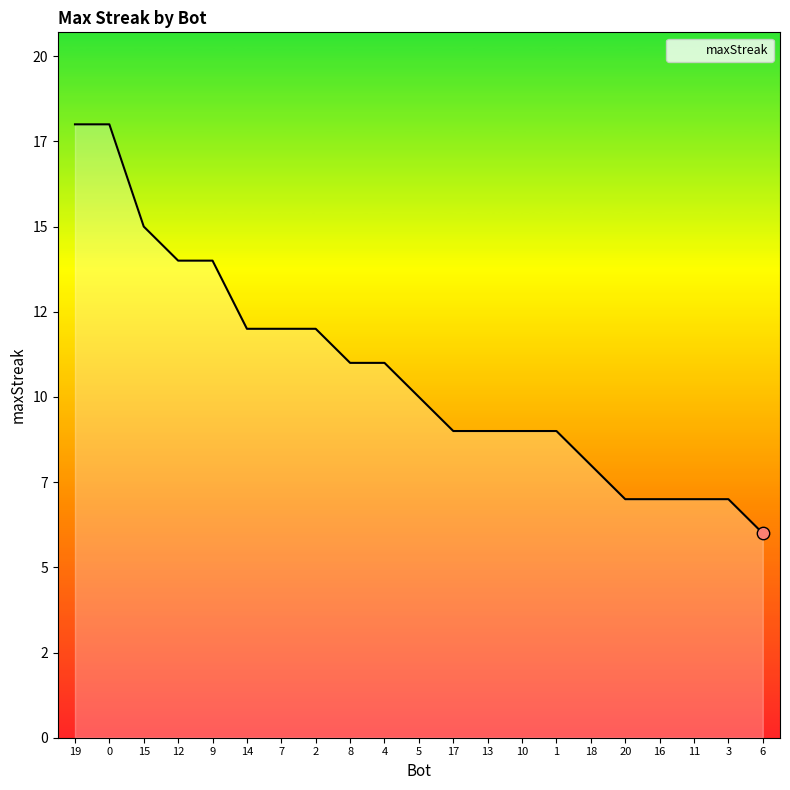

What is the ratio of the value at 19 to the value at 9?

1.3